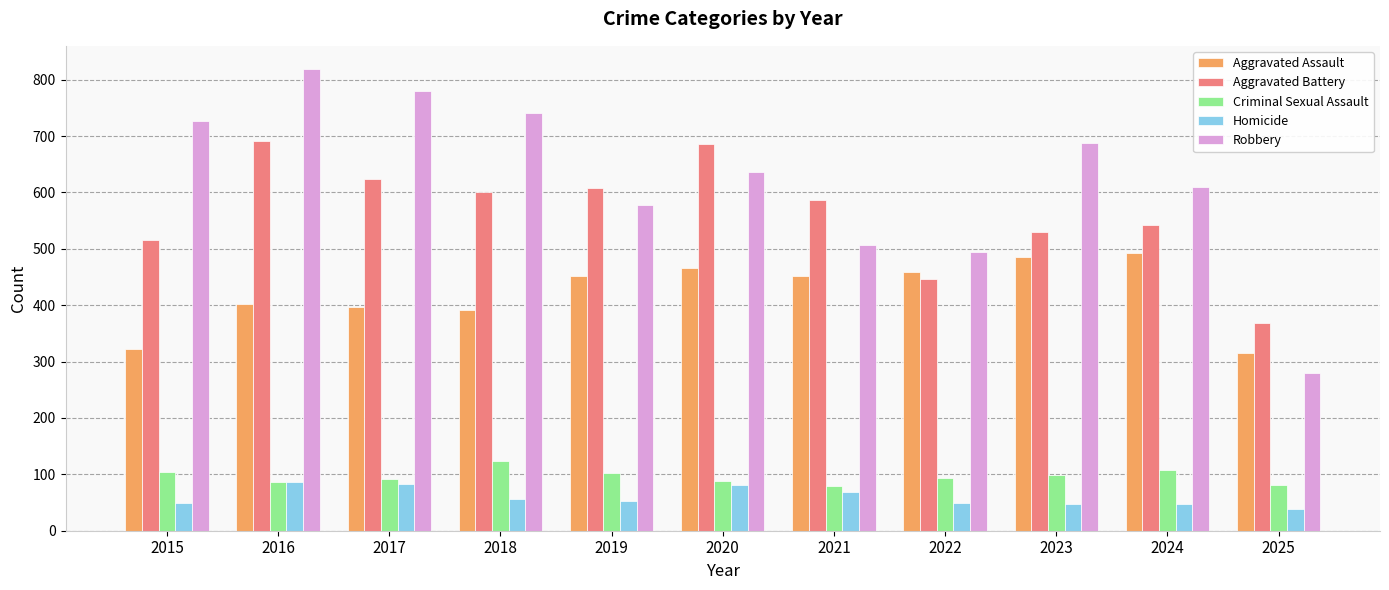

What are all the series names shown in the legend?

Aggravated Assault, Aggravated Battery, Criminal Sexual Assault, Homicide, Robbery